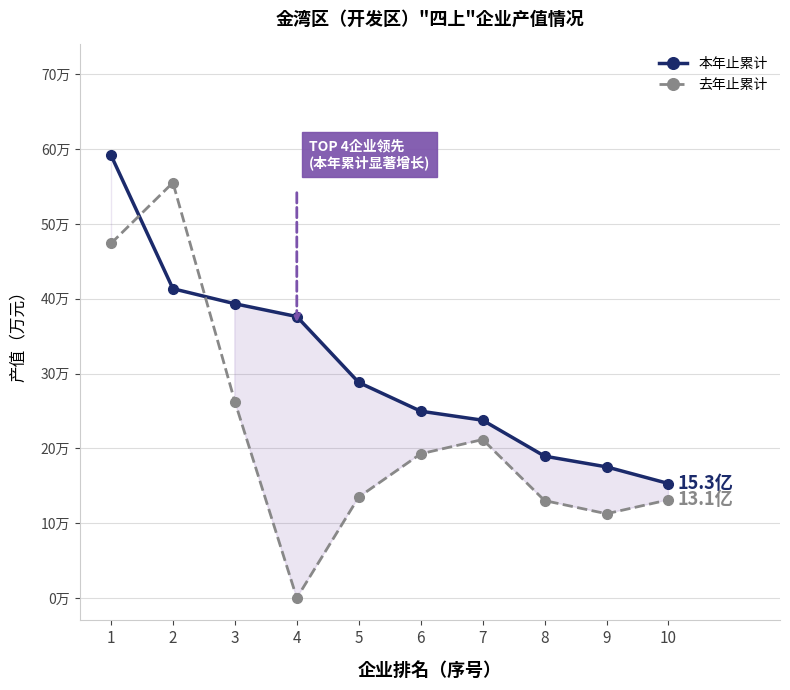

Does the chart have visible grid lines?

Yes